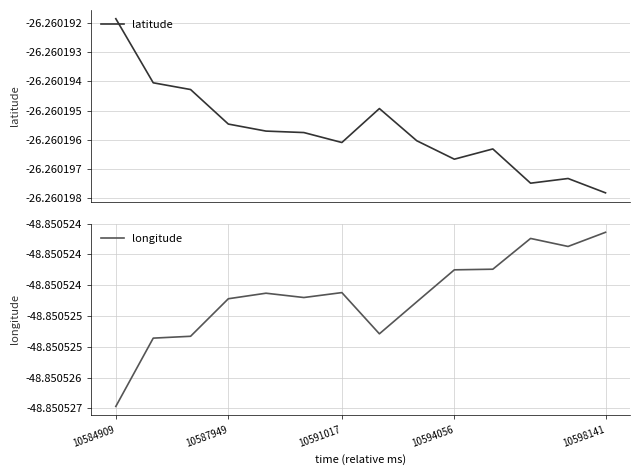

Reading right to left, list all the values displayed in this chart.

latitude: -26.3	-26.3	-26.3	-26.3	-26.3	-26.3	-26.3	-26.3	-26.3	-26.3	-26.3	-26.3	-26.3	-26.3
longitude: -48.9	-48.9	-48.9	-48.9	-48.9	-48.9	-48.9	-48.9	-48.9	-48.9	-48.9	-48.9	-48.9	-48.9